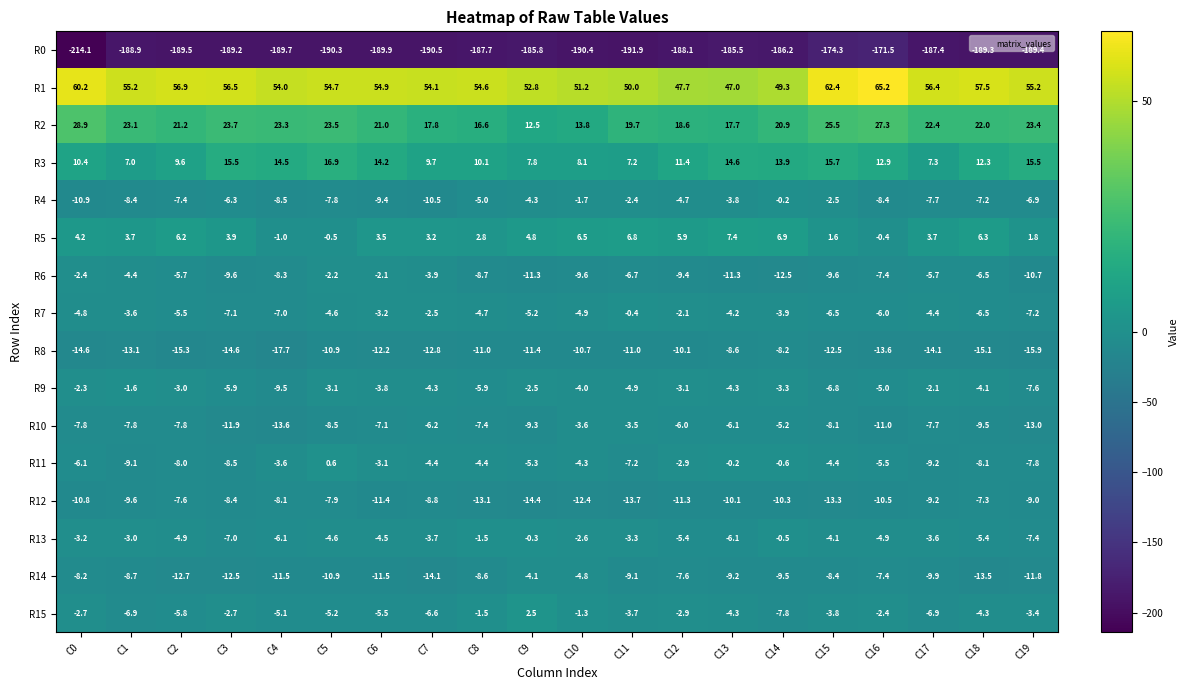

The value of R3 at C14 is 23.3. True or false?

False